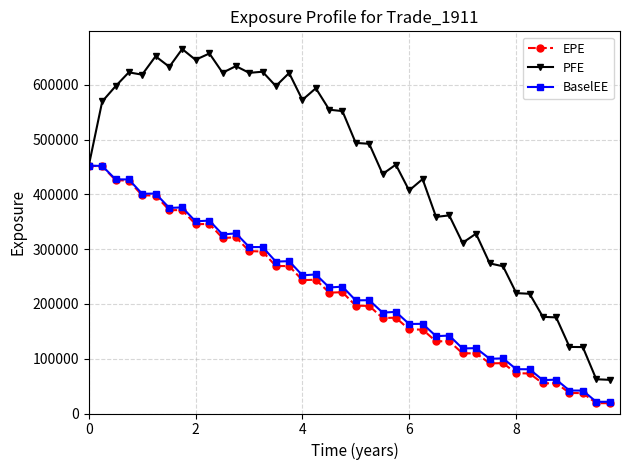

What is the minimum value shown in the chart?

18848.5